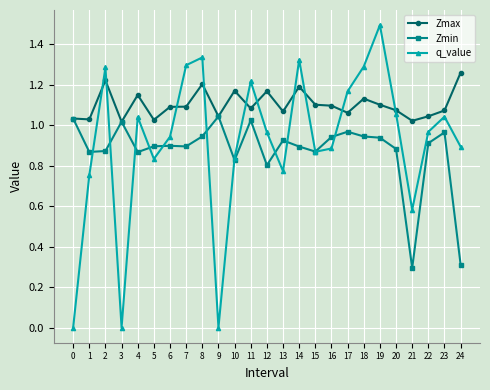

At which category is the sum across all series the highest?

19